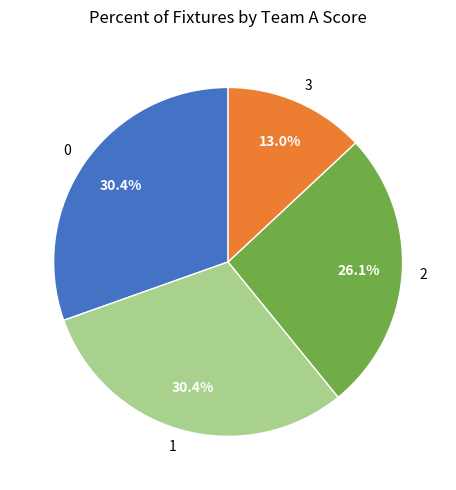

Is the sum of 1 and 2 greater than half?

Yes